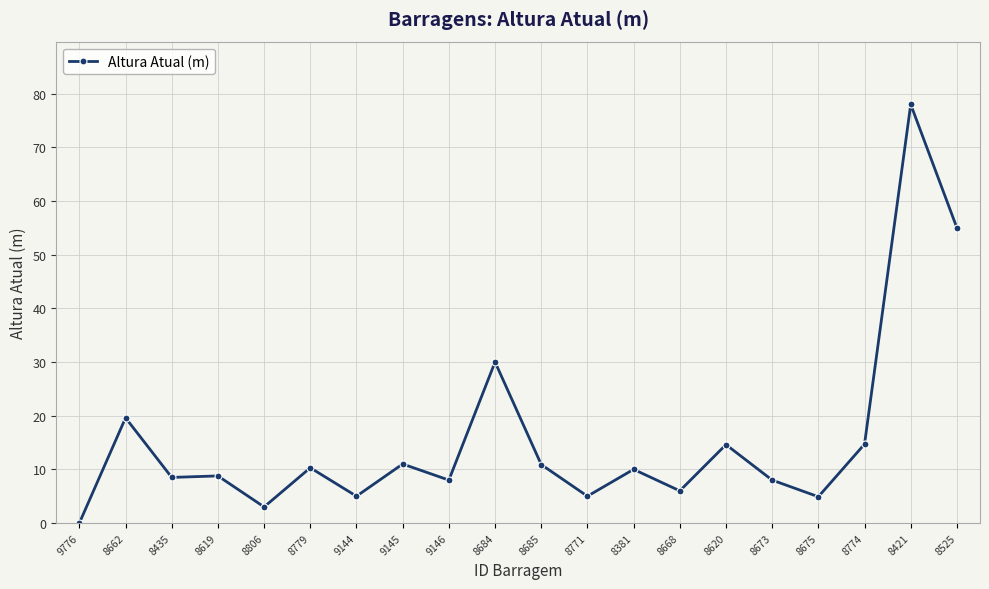

Which category has the highest value across all series?

8421